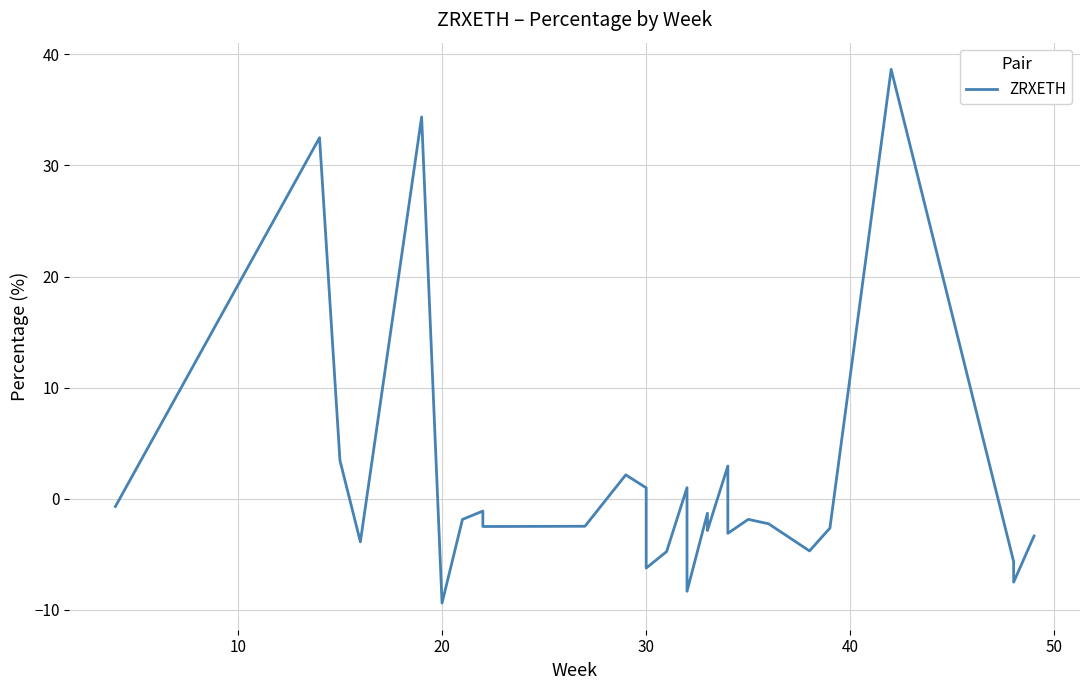

What is the difference between the maximum and minimum values?

48.1